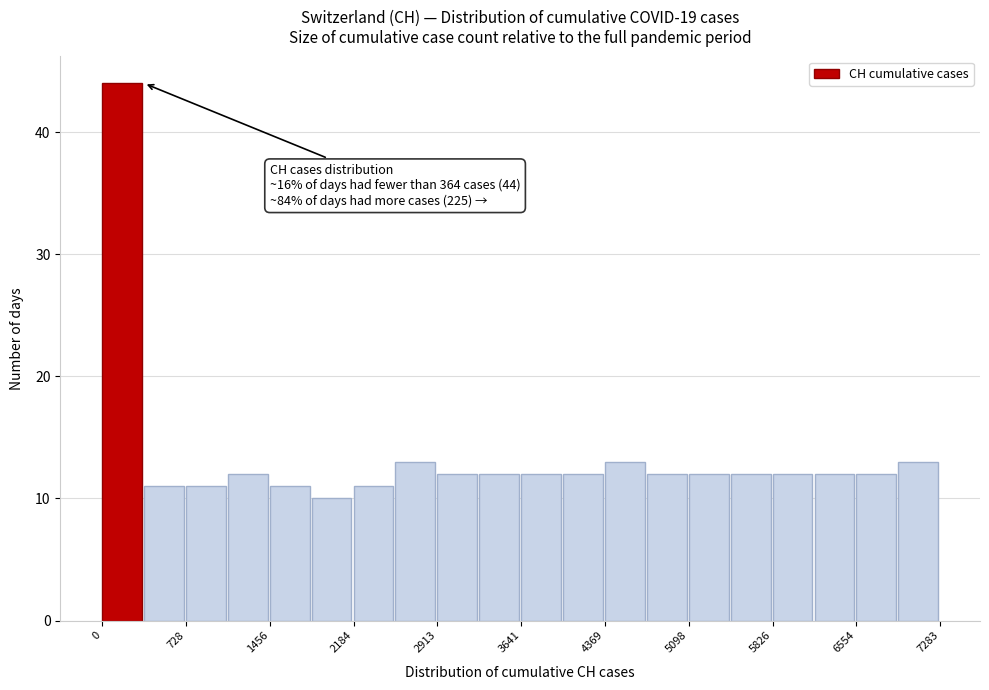

Read against the x-axis, roughly where is the centre of the tallest bar?

200